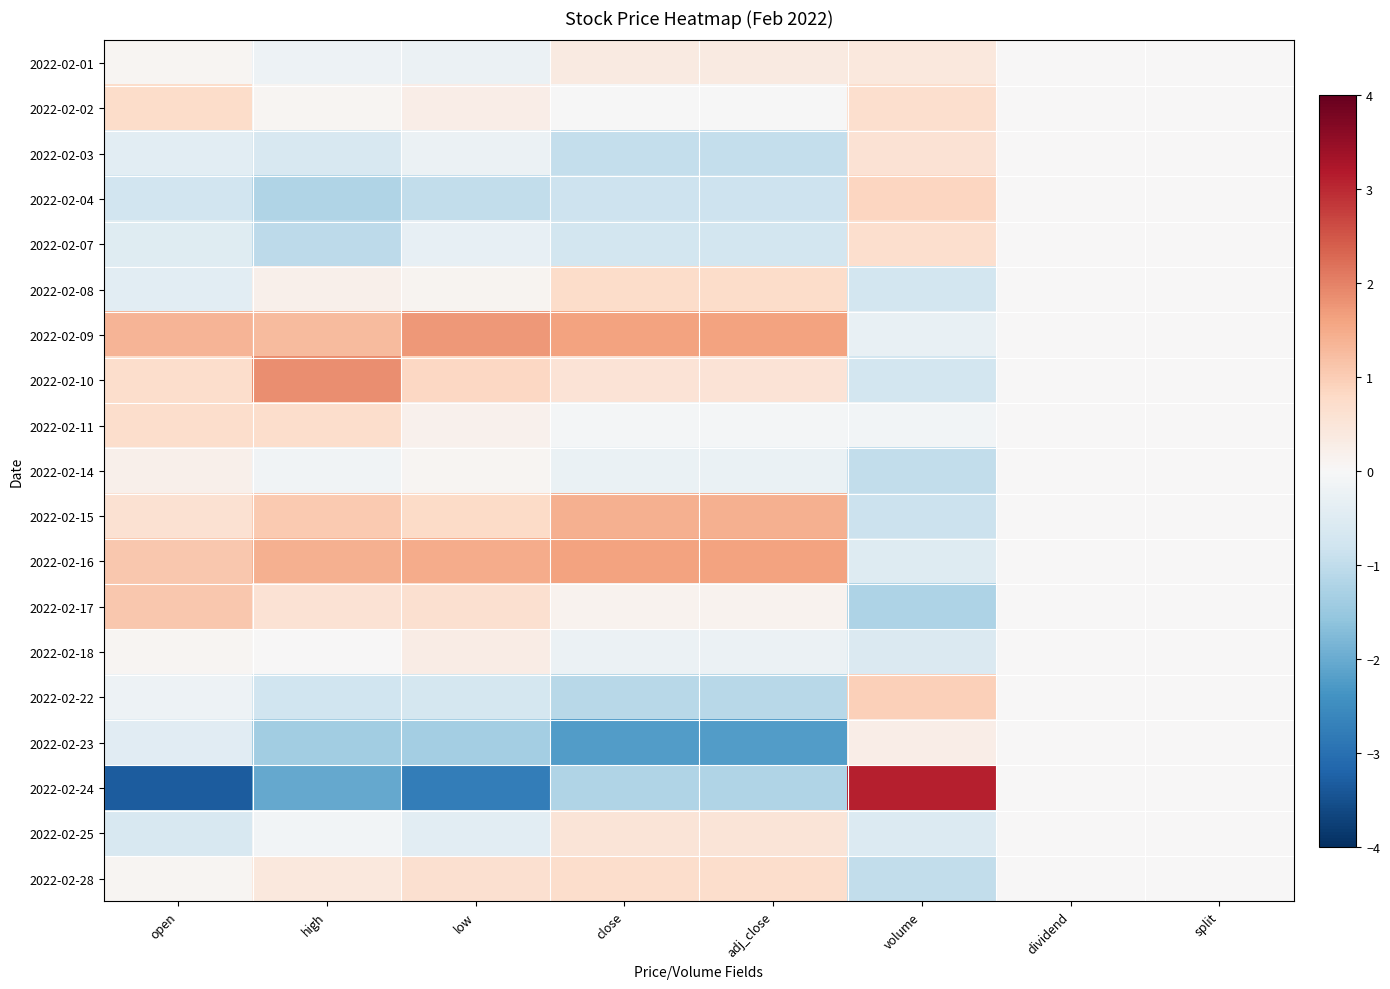

What is the greatest value displayed?

3.1